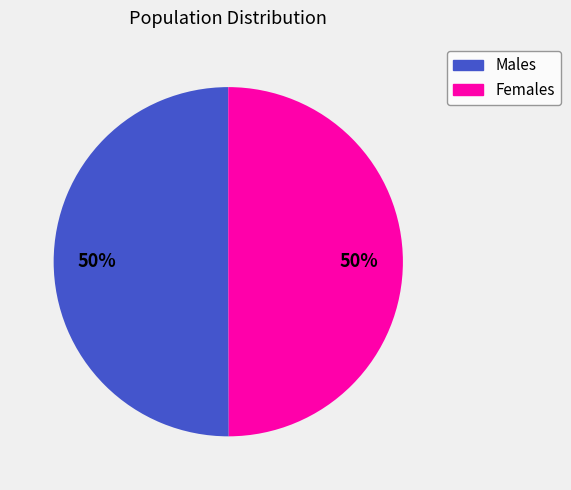

To the nearest percent, what is the average slice percentage?

50%